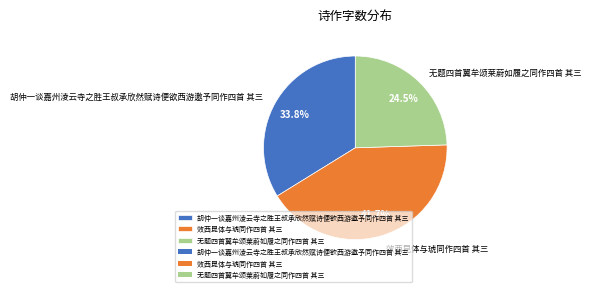

Rank the categories by value from lowest to highest.

无题四首翼牟颂莱蔚如履之同作四首 其三, 胡仲一谈嘉州淩云寺之胜王叔承欣然赋诗便欲西游邀予同作四首 其三, 效西昆体与琥同作四首 其三